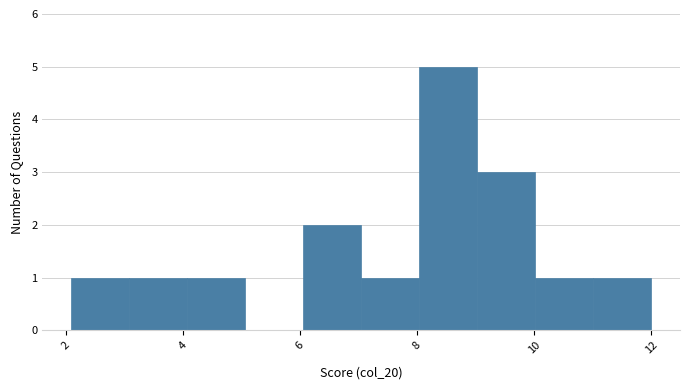

Reading left to right, list every bar in this chart as the range it spans on the x-axis followed by its height. Neither the bar edges nor the heights are printed on the chart, so give them approximately, as read against the axes.

2.2 to 3.0: 1
3.0 to 4.0: 1
4.0 to 5.0: 1
5.0 to 6.0: 0
6.0 to 7.0: 2
7.0 to 8.0: 1
8.0 to 9.0: 5
9.0 to 10.0: 3
10.0 to 11.0: 1
11.0 to 12.0: 1